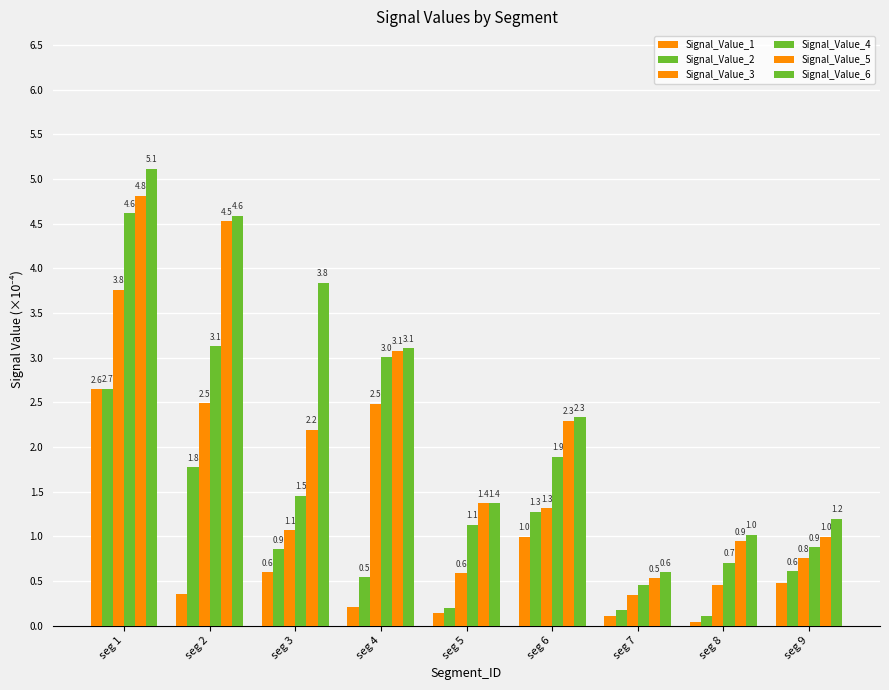

Which has a higher value, seg 8 or seg 3?

seg 3